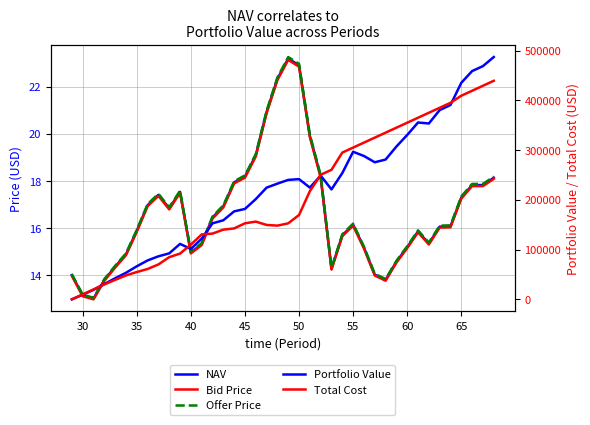

How many data points in Total Cost are less than 156276?

20